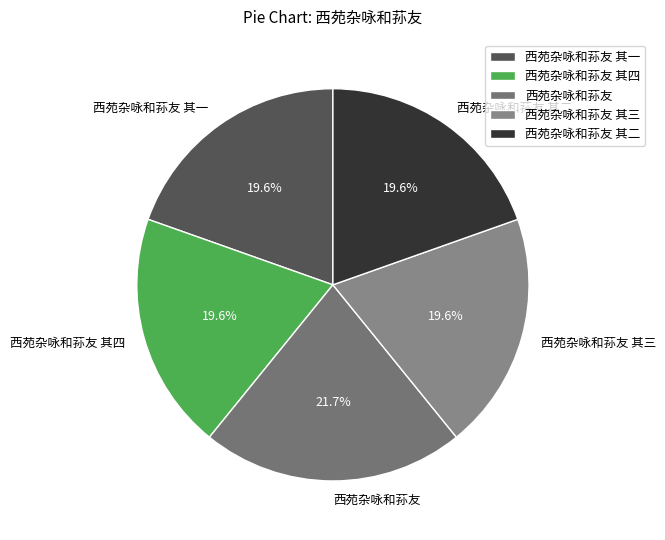

Which has a higher value, 西苑杂咏和荪友 其一 or 西苑杂咏和荪友?

西苑杂咏和荪友